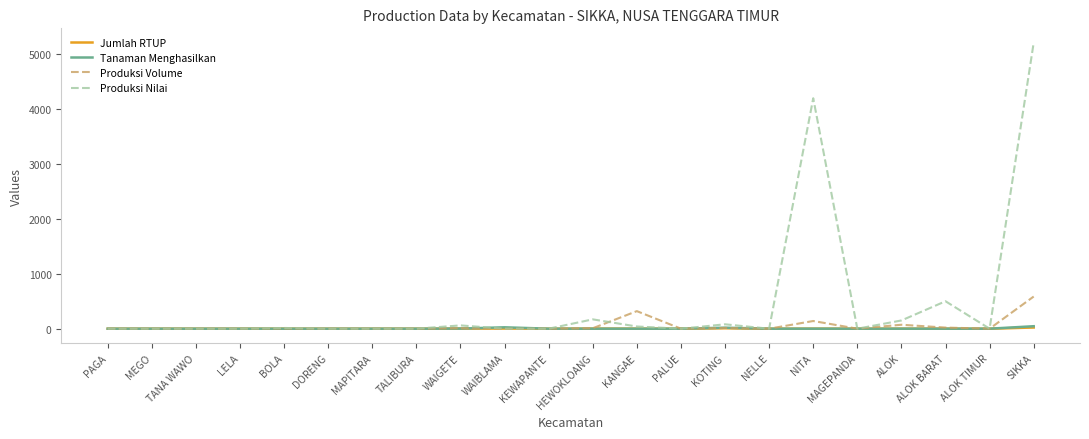

True or false: Tanaman Menghasilkan has more than 1 interior local peaks.

True